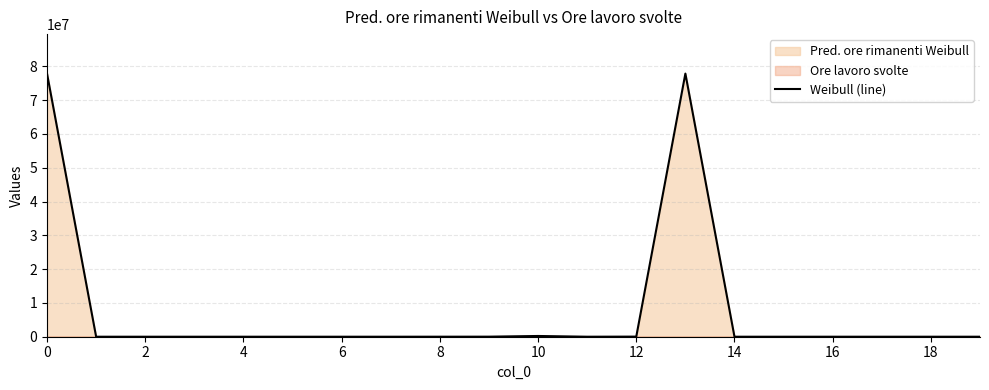

What is the highest value of the Weibull (line) series?

77841676.5